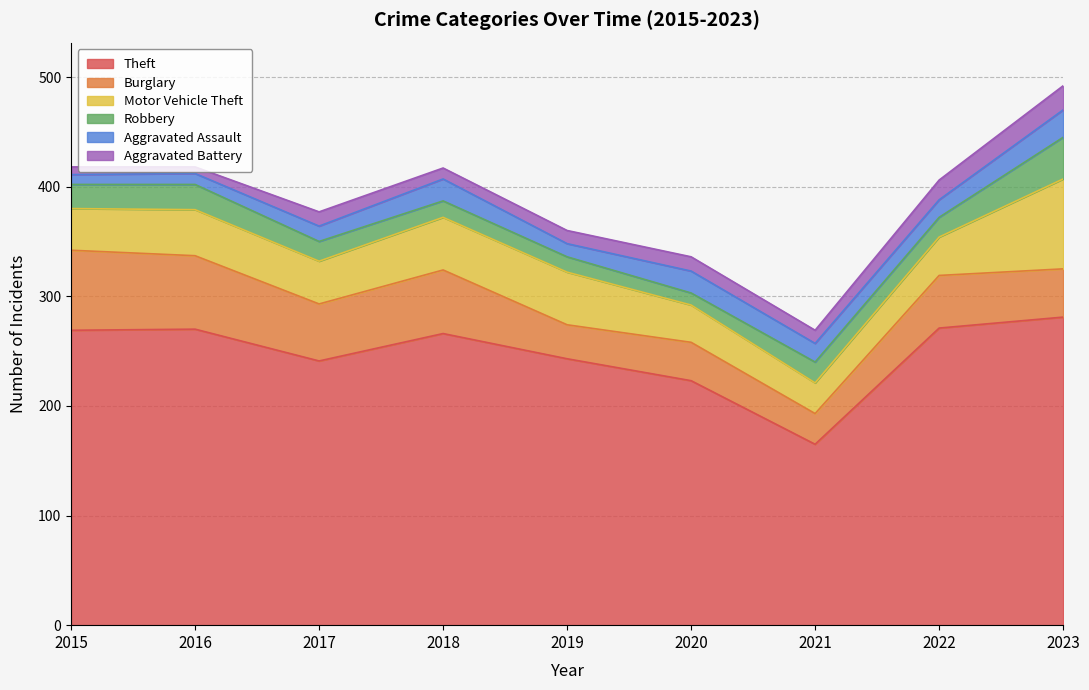

What is the average value of the Robbery series?

20